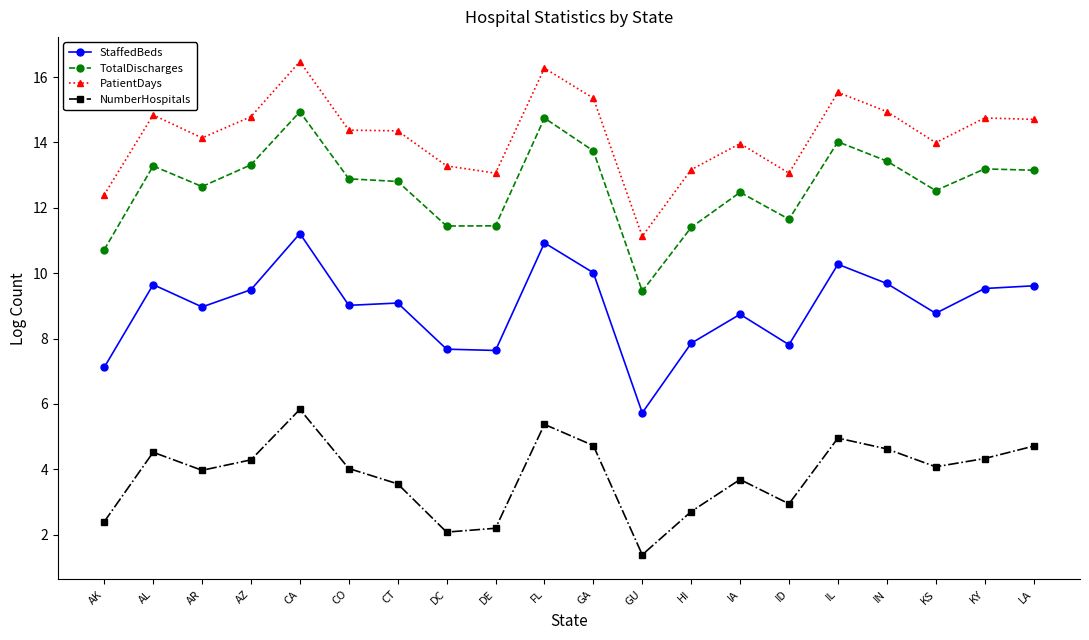

List the series in order of their peak value, lowest first.

NumberHospitals, StaffedBeds, TotalDischarges, PatientDays